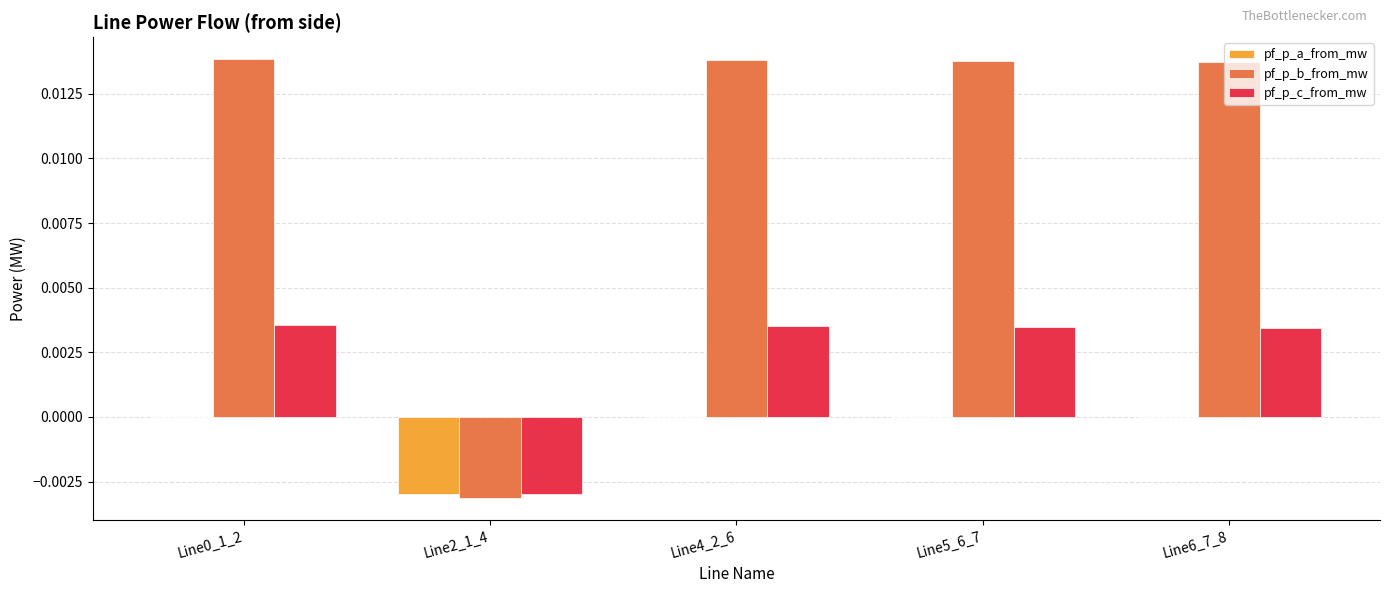

How many categories are shown in the chart?

5